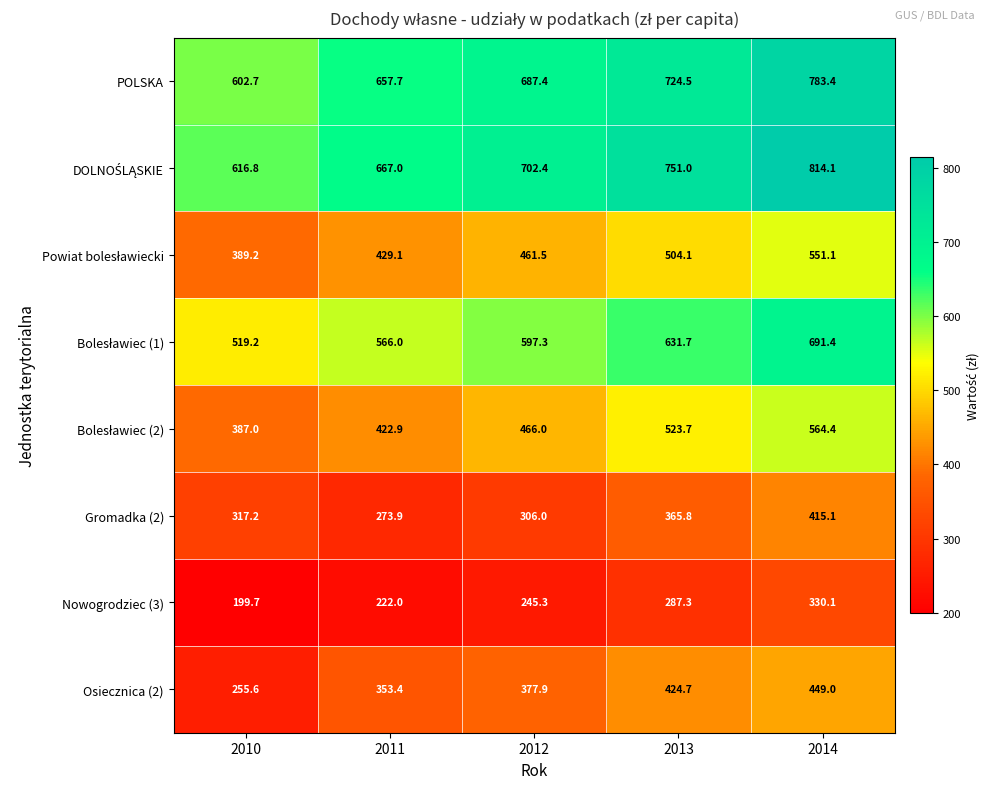

At which label is POLSKA closest to 693?

2012